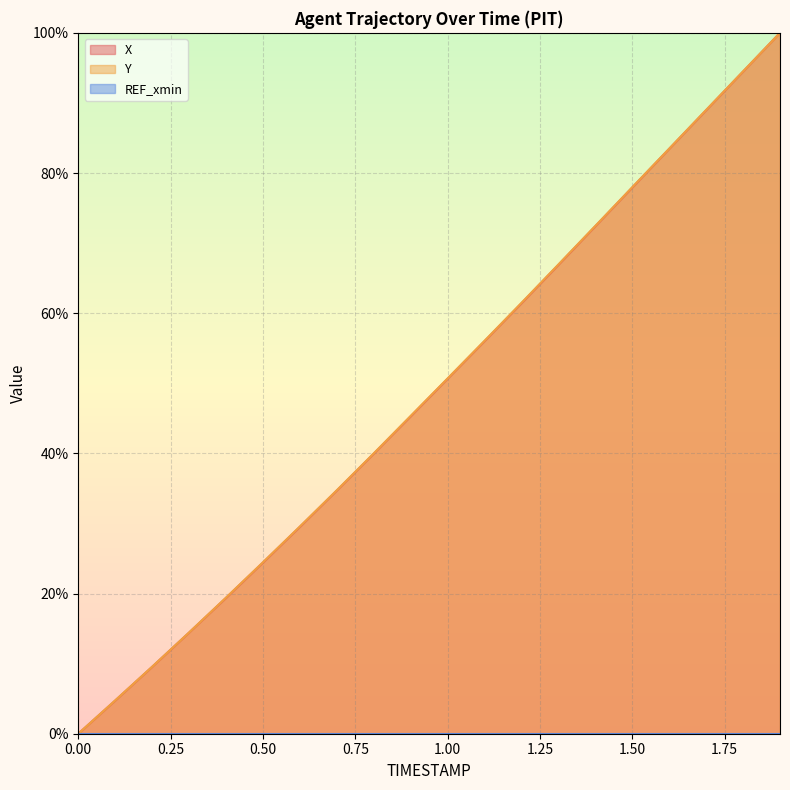

The value of X at 1.7 is 44.3. True or false?

False